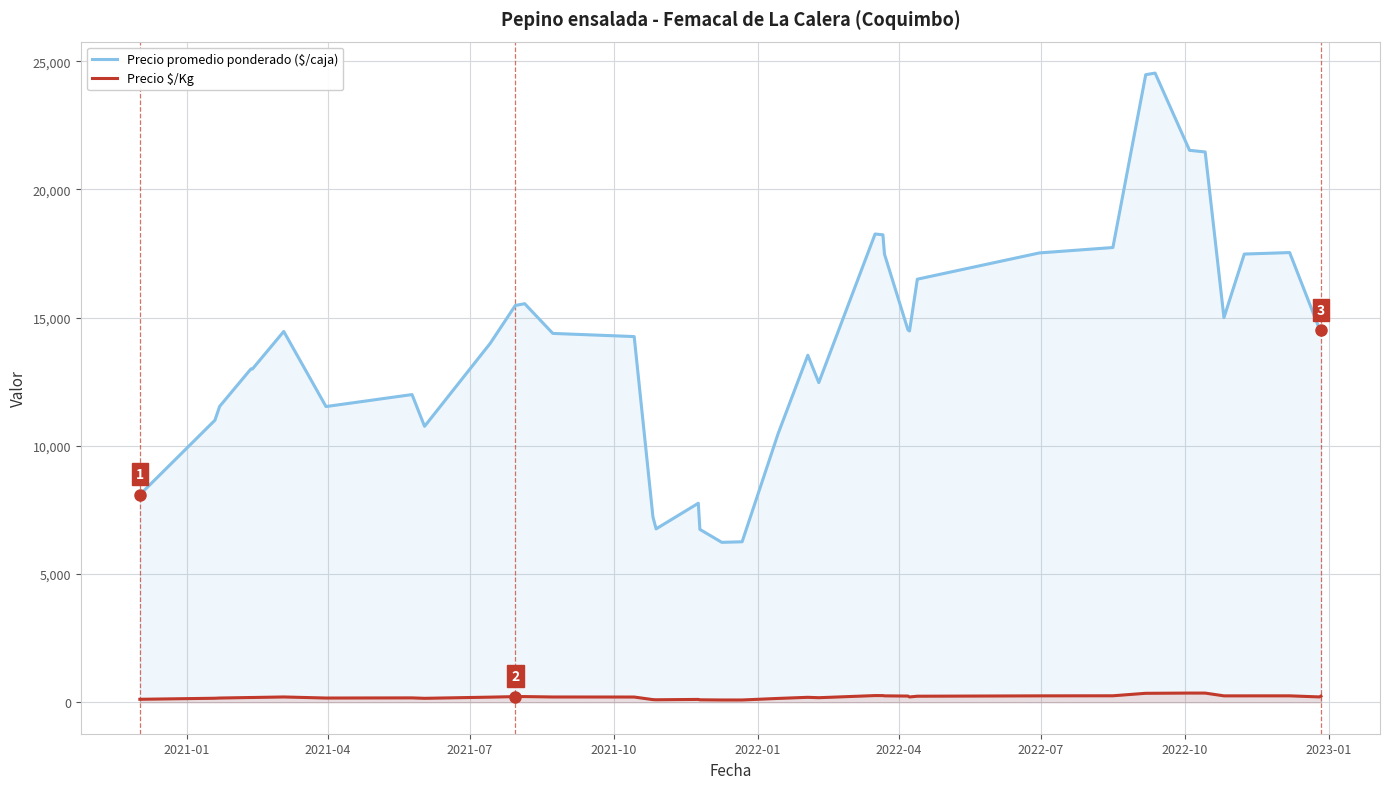

What is the highest value of the Precio promedio ponderado ($/caja) series?

24538